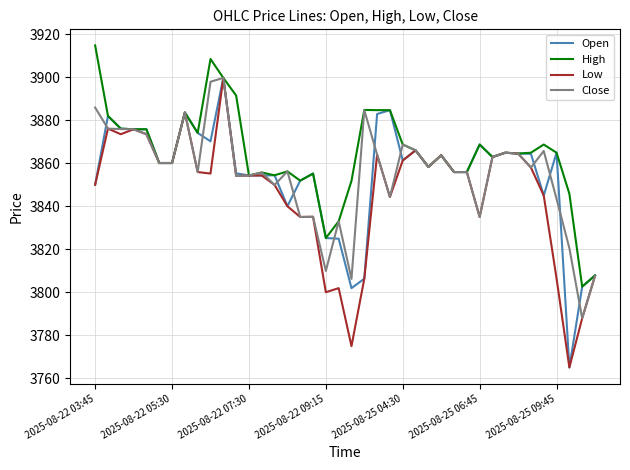

Which series has the largest total across all categories?

High